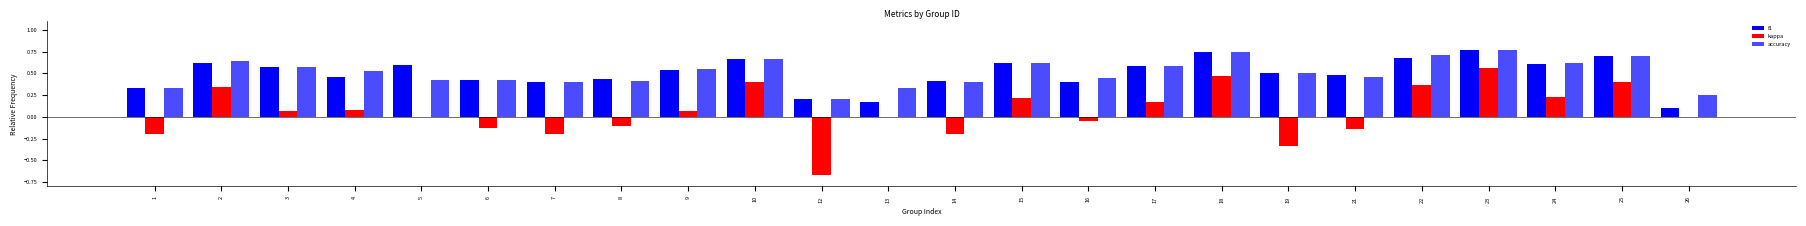

Where is f1 nearest to the value 0?

26